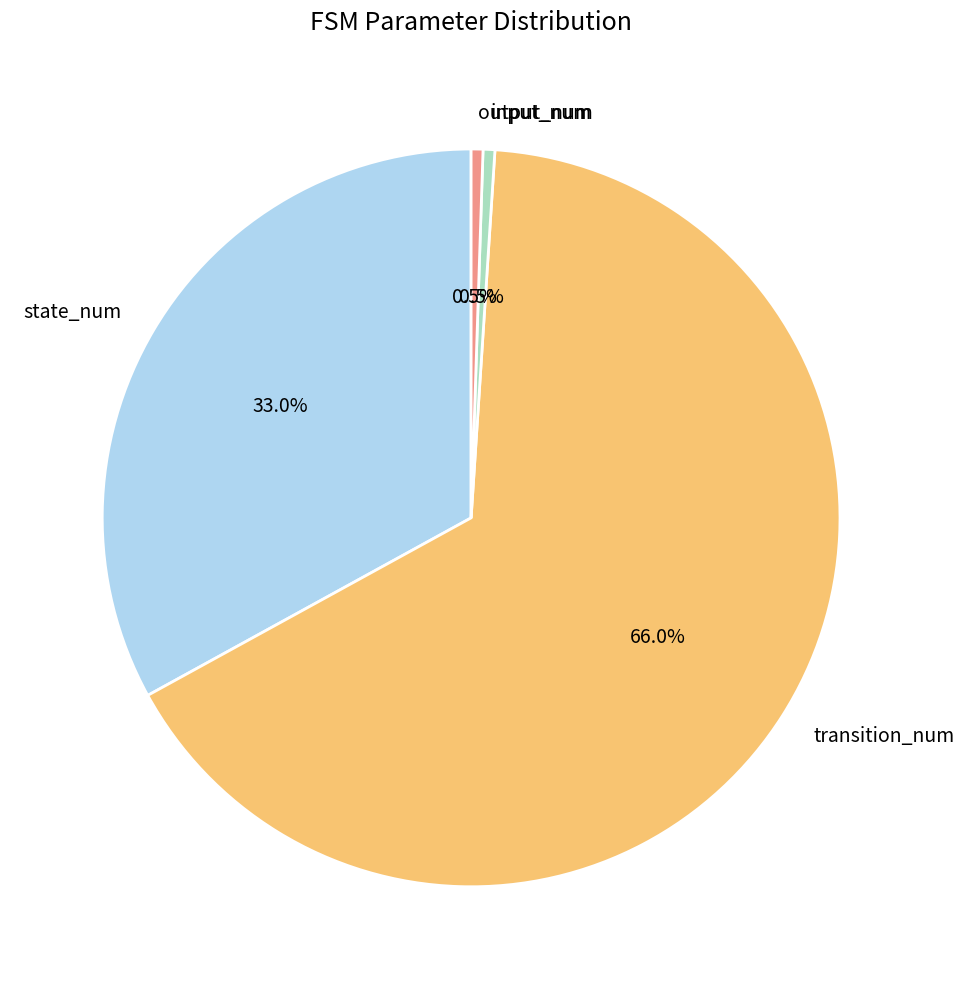

To the nearest percent, what portion does state_num represent?

33%